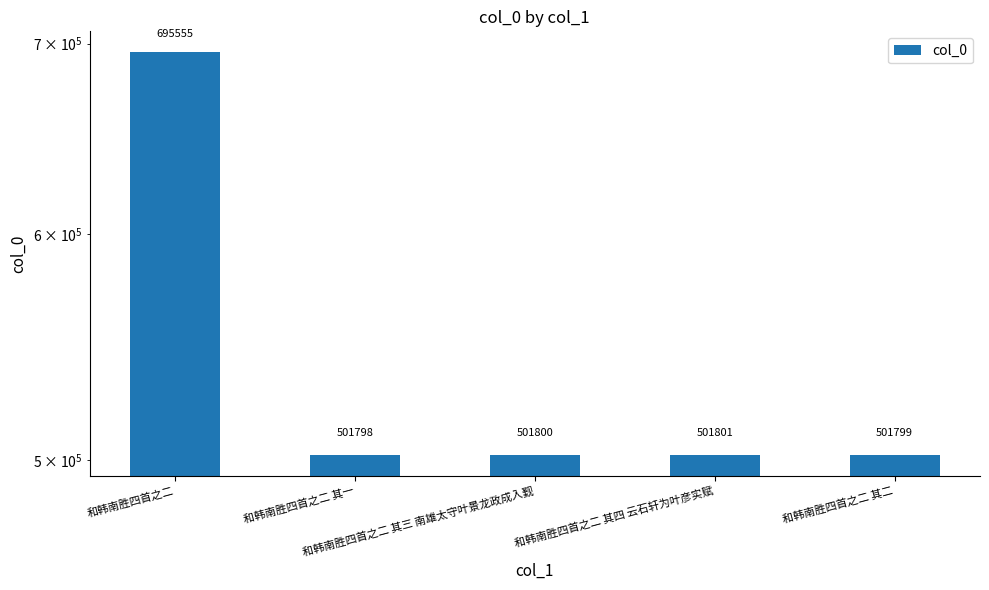

True or false: the data shows 501799 at 和韩南胜四首之二 其二.

True